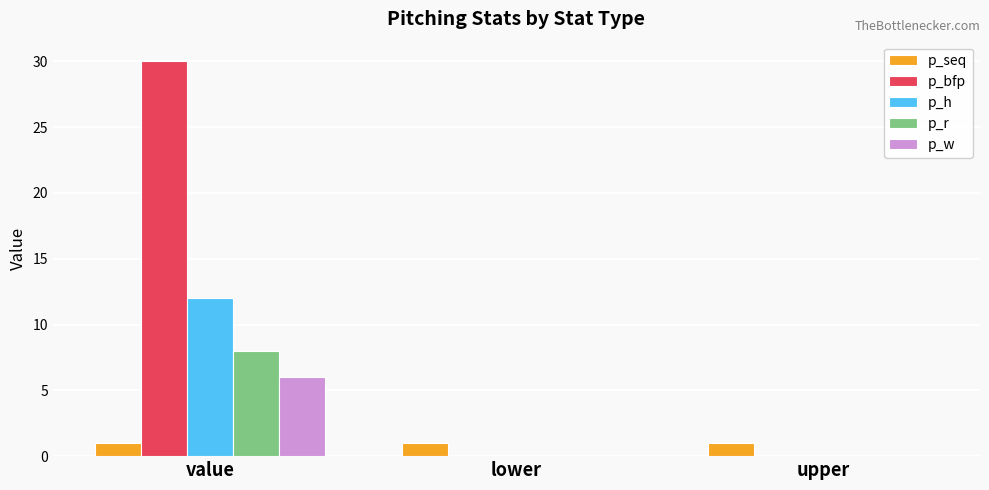

What is the sum of all p_h values?

12